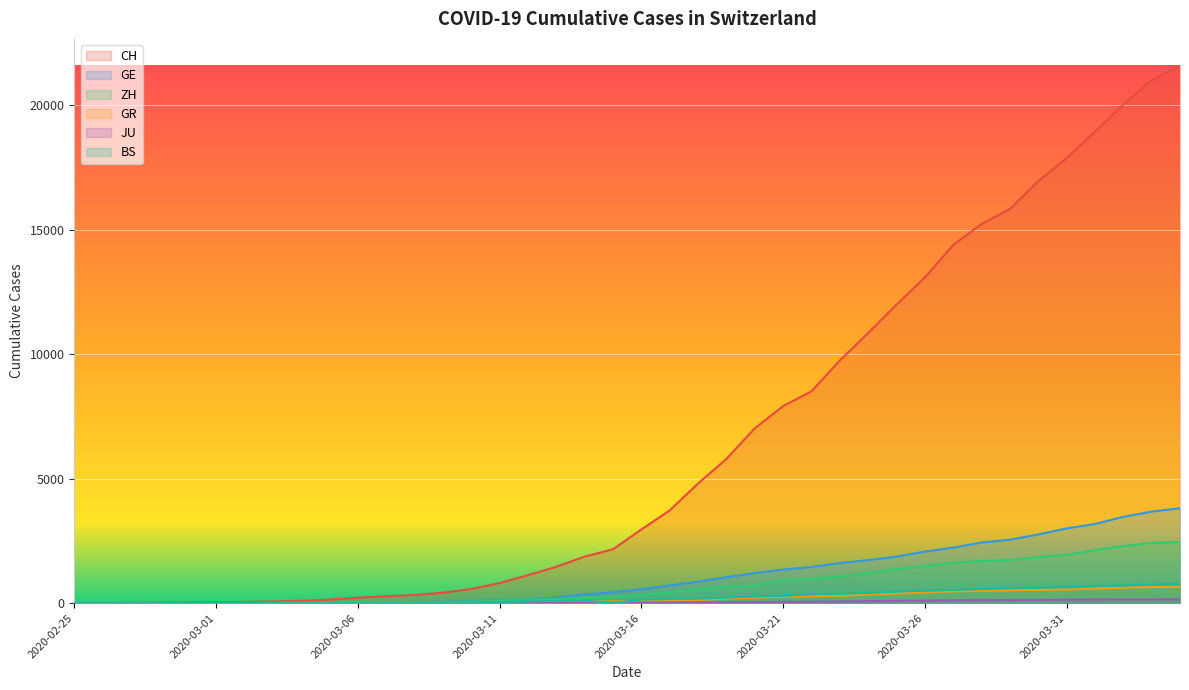

True or false: JU and GE intersect in this chart.

False